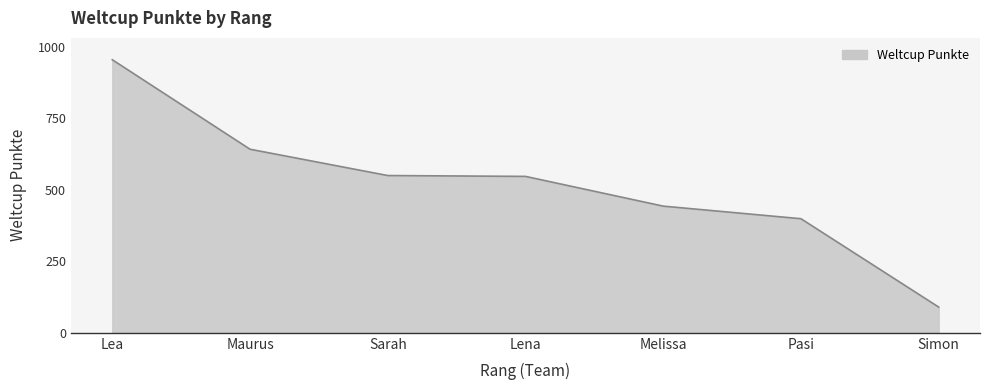

Is it true that the value at Melissa is 443?

True